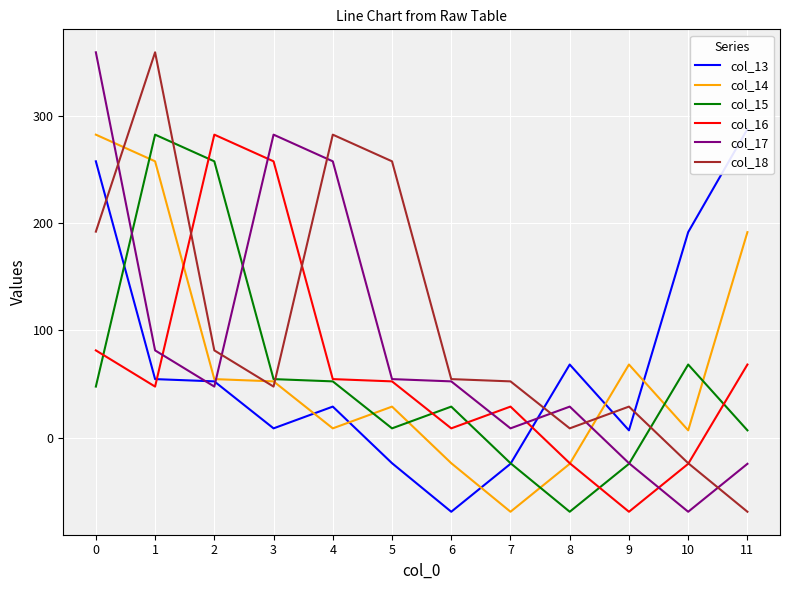

Is it true that col_16 equals 52.6 at 5?

True